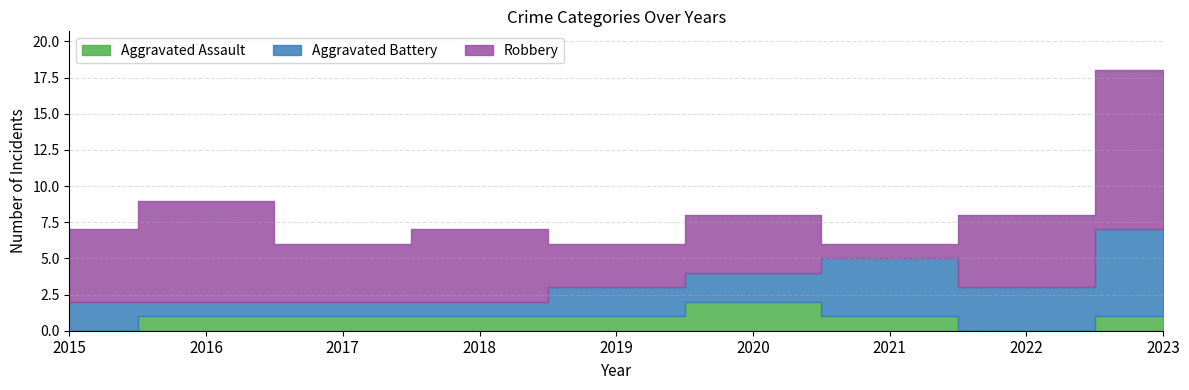

Reading left to right, list all the values displayed in this chart.

Aggravated Assault: 0	1	1	1	1	2	1	0	1
Aggravated Battery: 2	1	1	1	2	2	4	3	6
Robbery: 5	7	4	5	3	4	1	5	11